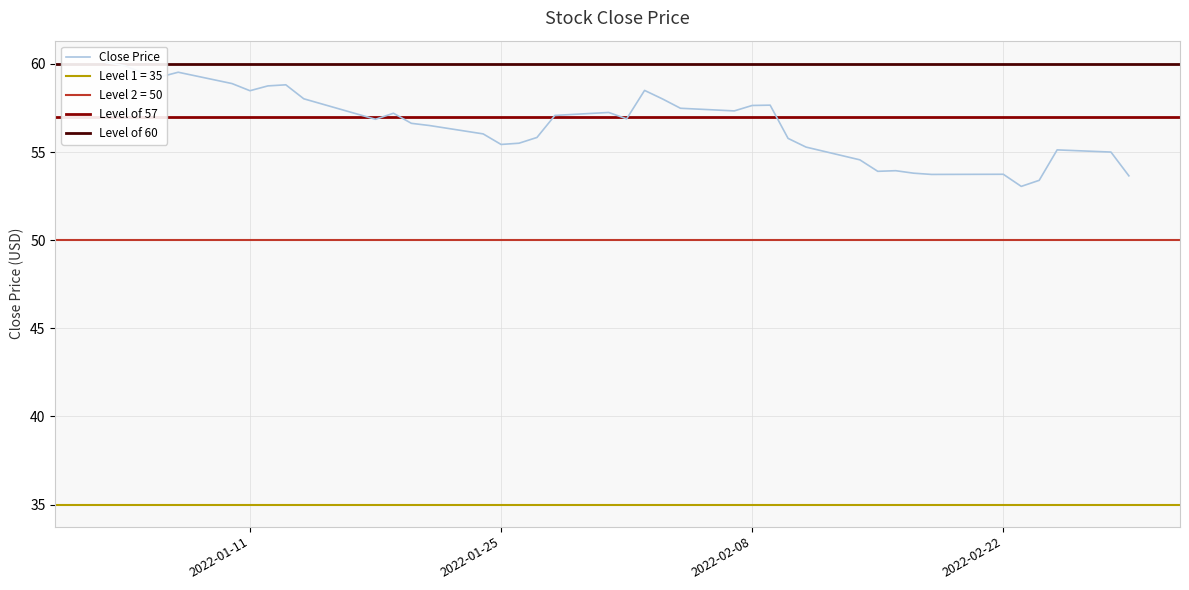

Reading left to right, list all the values displayed in this chart.

60.1	59.9	59.5	59.3	59.5	58.9	58.5	58.8	58.8	58.0	56.9	57.2	56.6	56.5	56.0	55.4	55.5	55.8	57.1	57.2	56.9	58.5	58.0	57.5	57.3	57.6	57.7	55.8	55.3	54.6	53.9	53.9	53.8	53.7	53.7	53.1	53.4	55.1	55.0	53.7